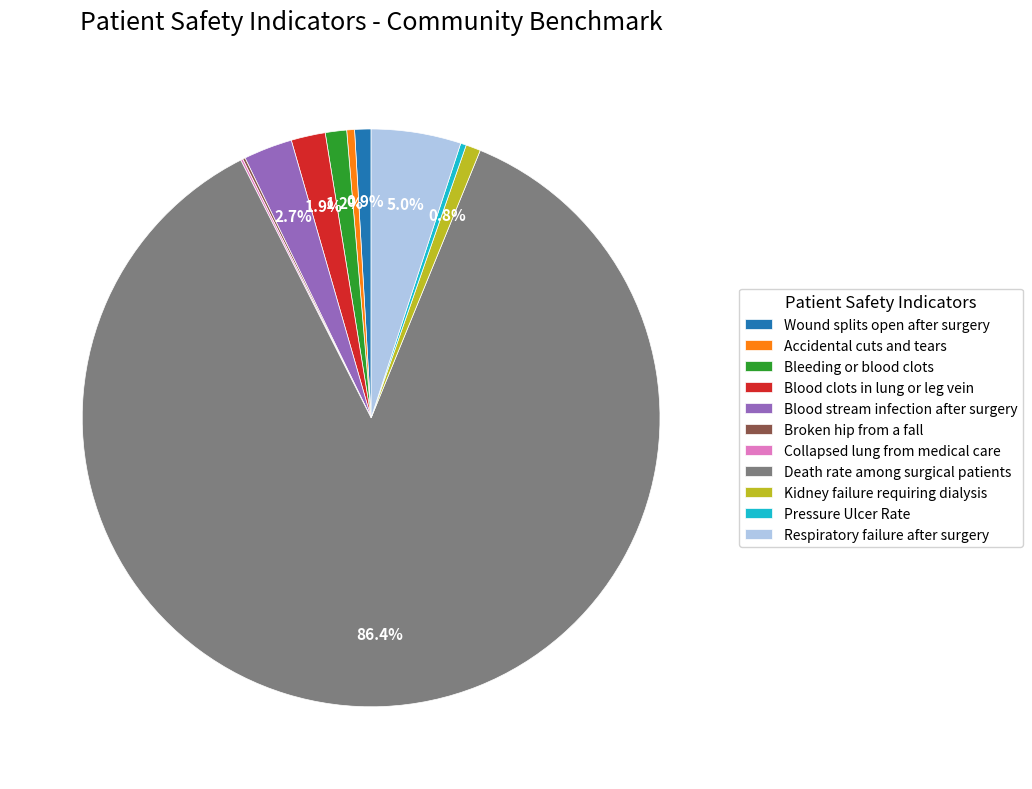

Between Kidney failure requiring dialysis and Pressure Ulcer Rate, which is larger?

Kidney failure requiring dialysis